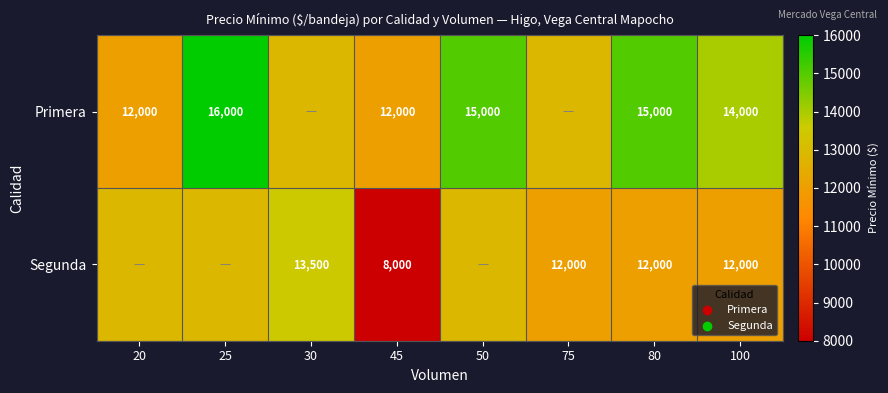

What is the sum of the Segunda values at 100 and 80?

24000.0